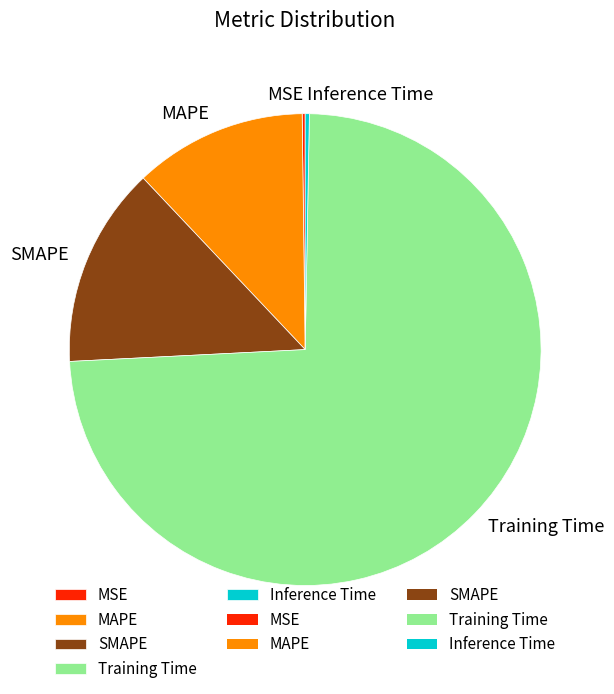

Which category has the biggest portion of the pie?

Training Time